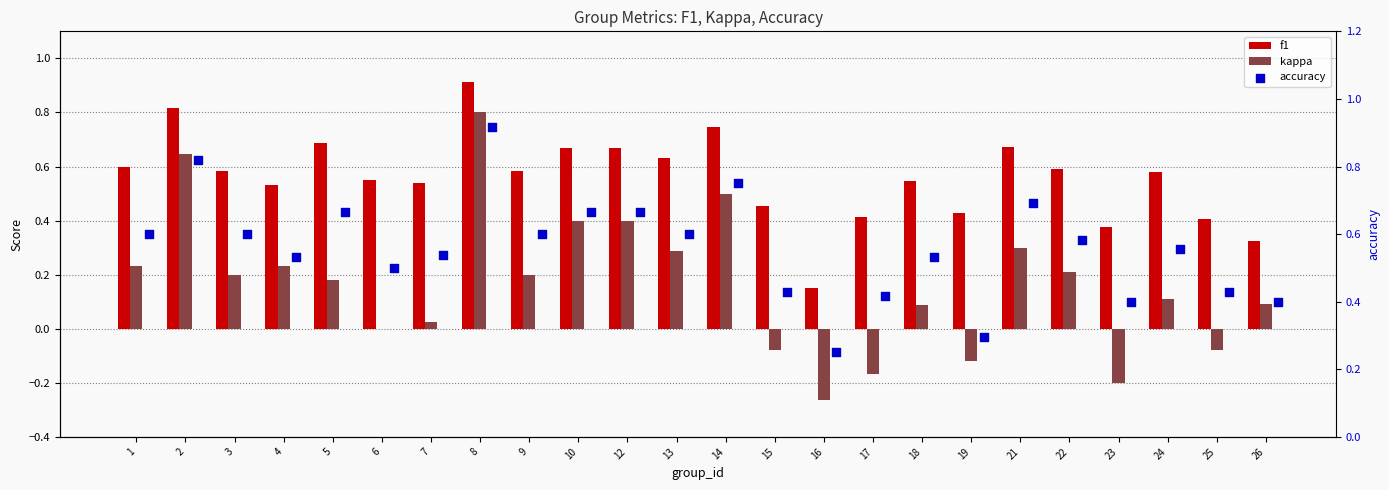

At how many categories does at least one series exceed 0?

24